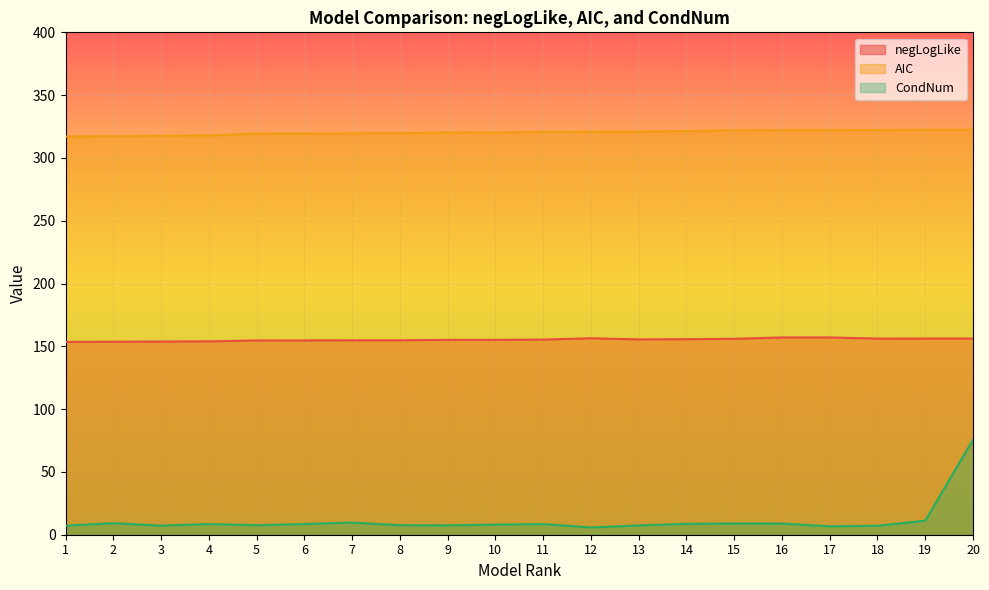

At which category does the chart reach its minimum across all series?

12